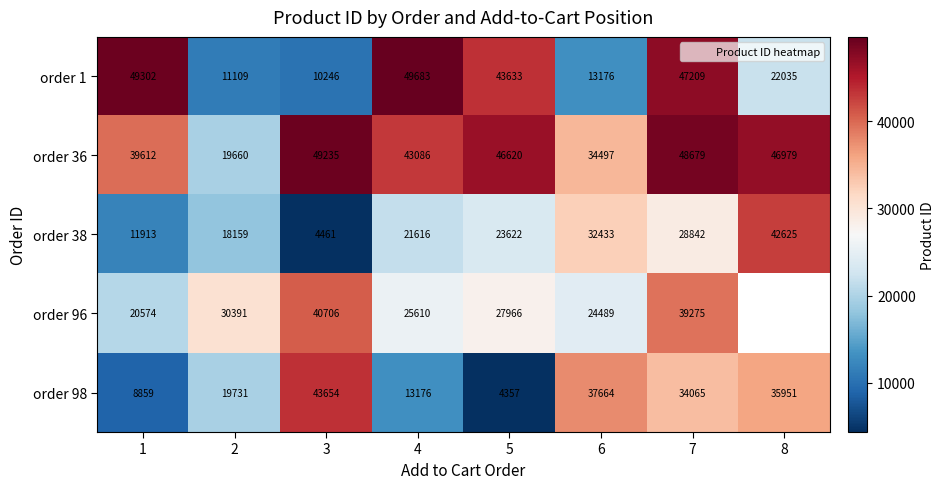

Which series changed the most between 3 and 5?

order 98